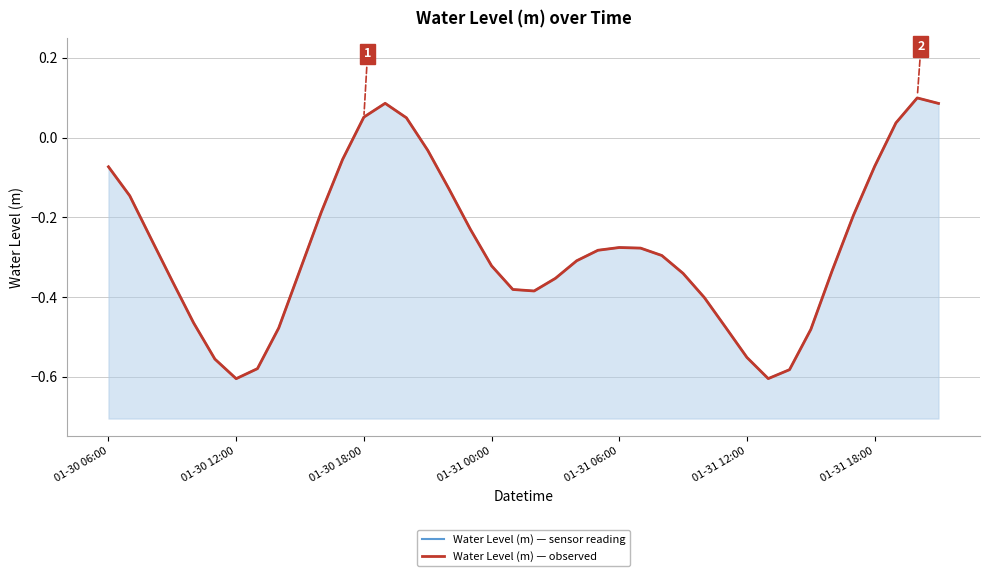

How many data points in Water Level (m) — observed are less than 0?

34